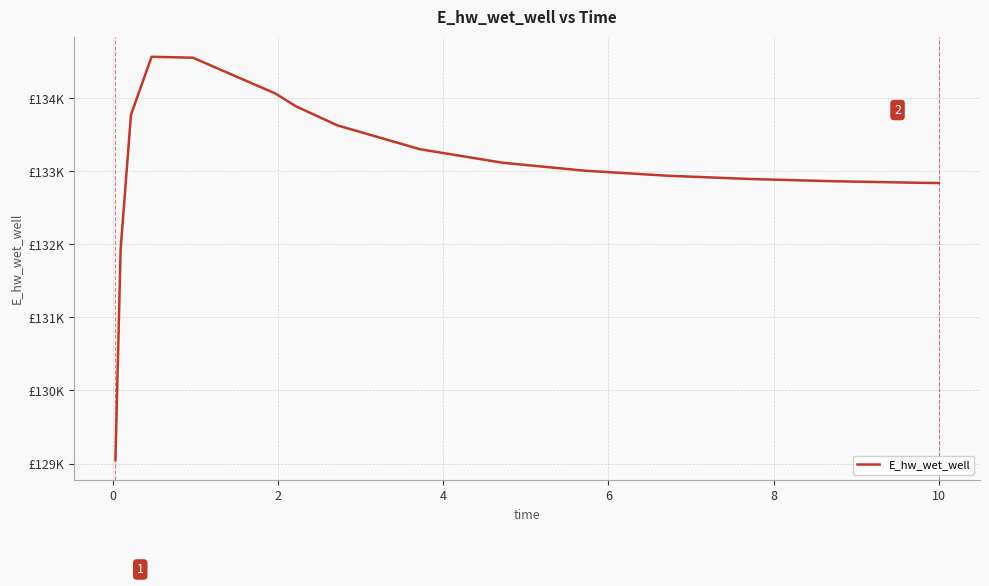

Does the chart have visible grid lines?

Yes